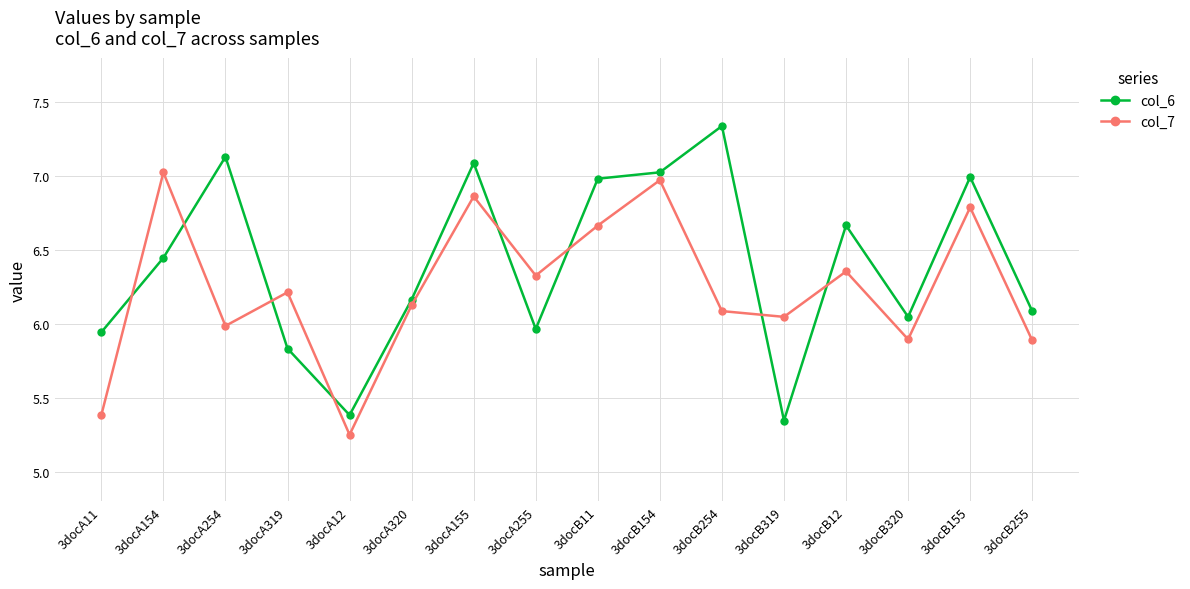

The value of col_7 at 3docA254 is 9.1. True or false?

False